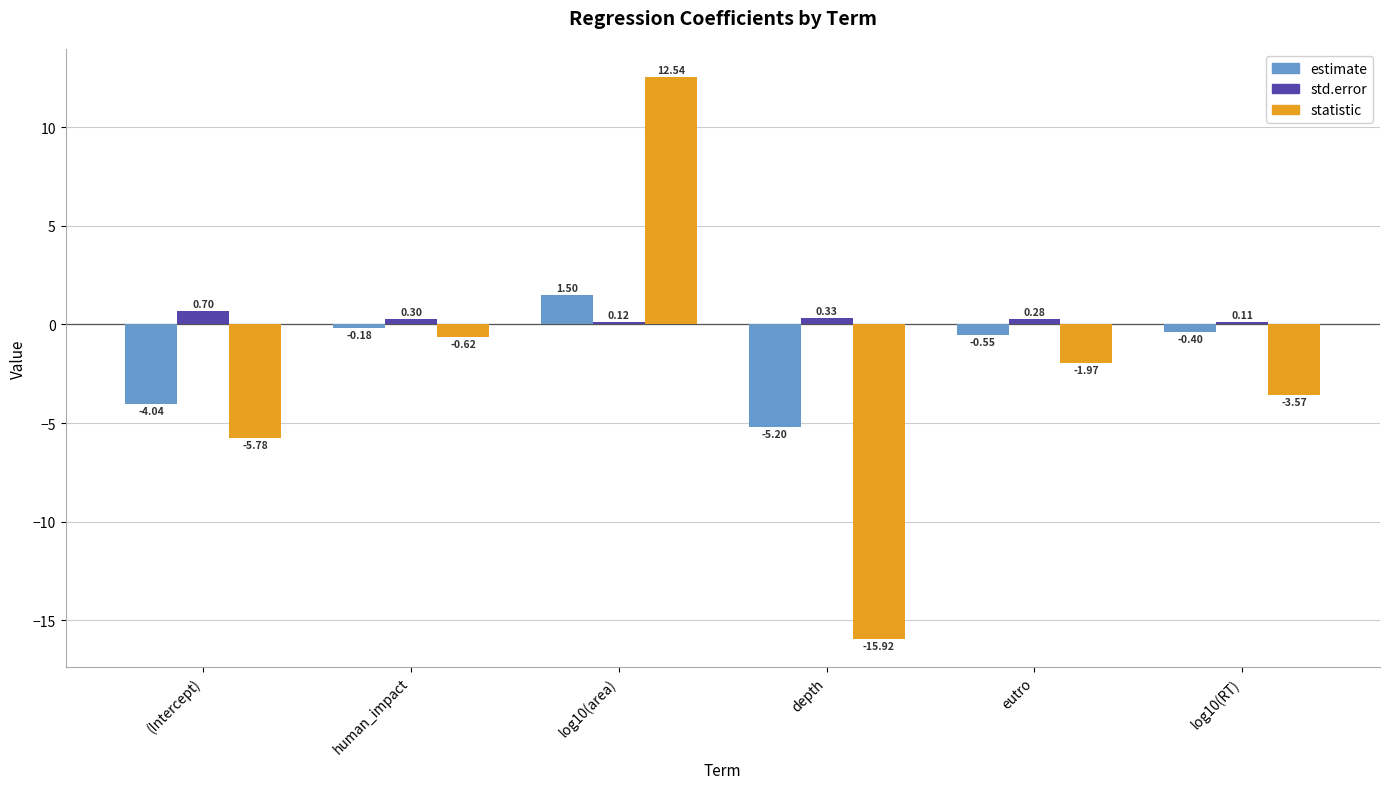

Does the chart contain stacked bars?

No